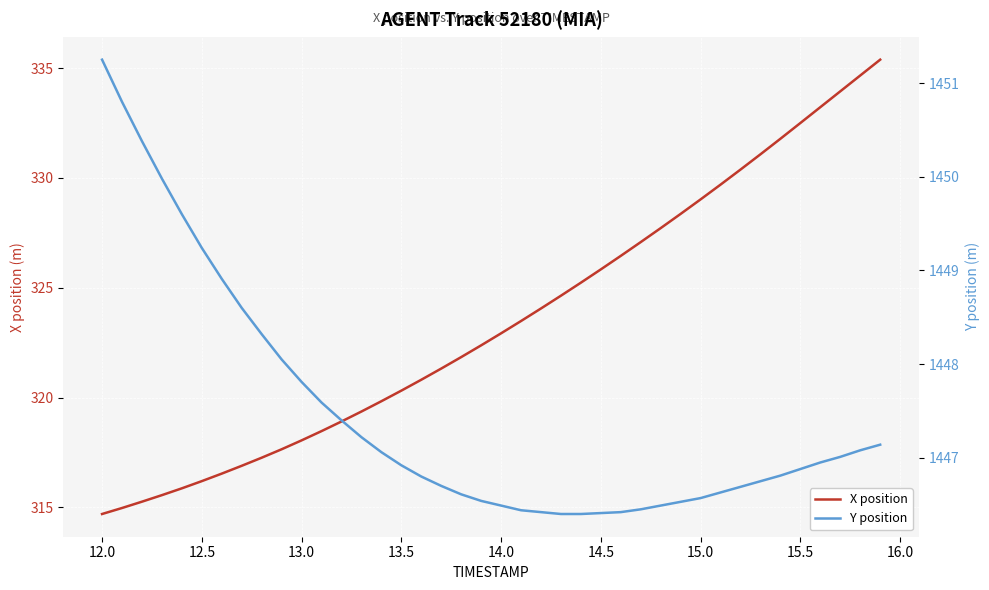

The X position series shows 325.8 at 14.5. True or false?

True